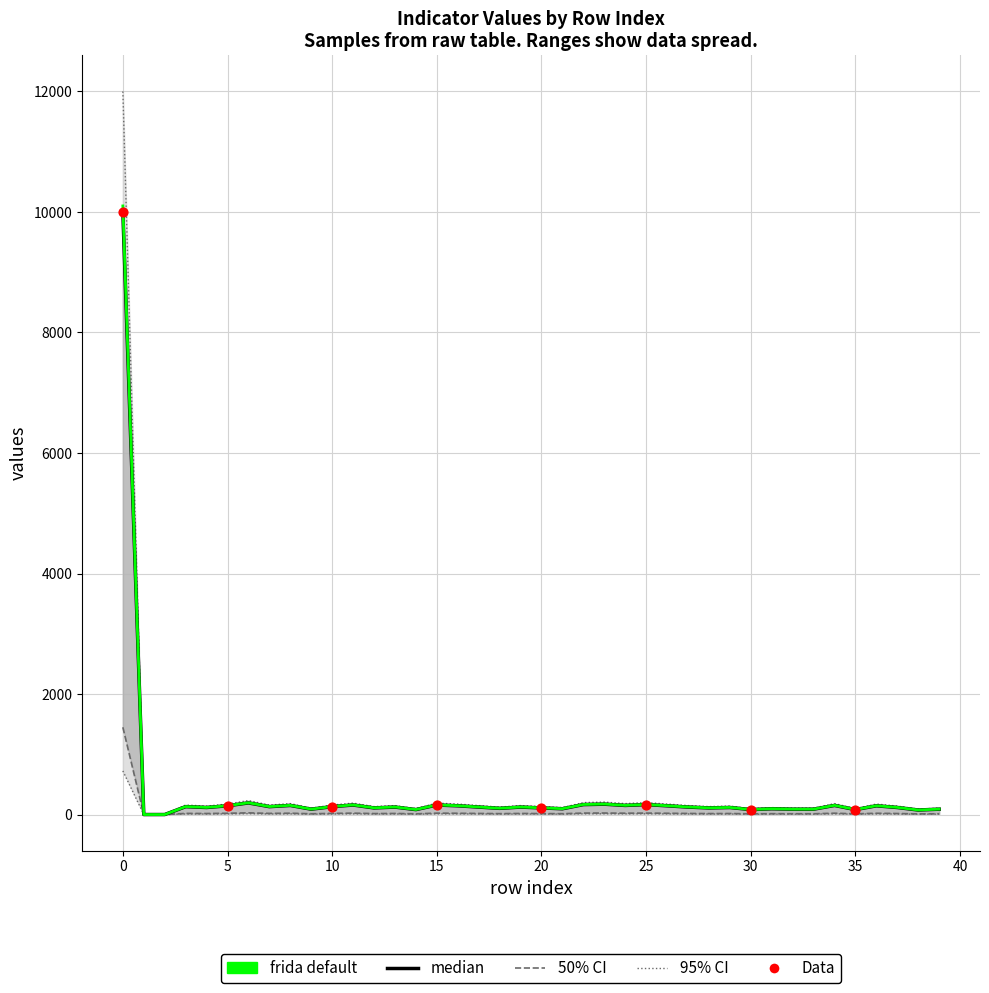

Is the value of geocd at 7 greater than the value of values at 34?

No